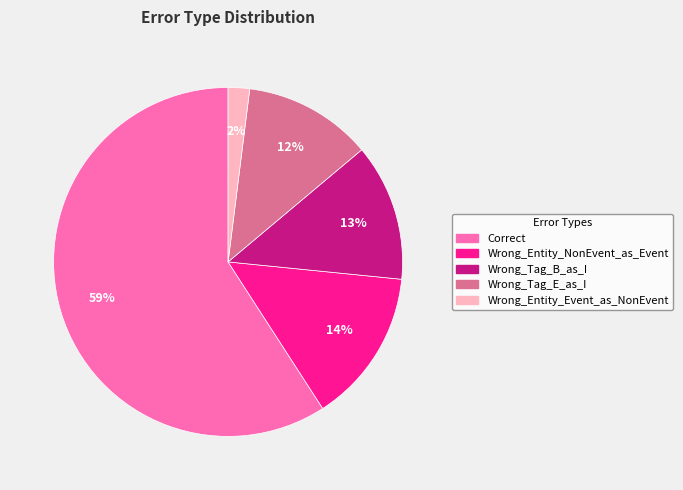

What percentage is the Wrong_Tag_B_as_I slice, to the nearest percent?

13%